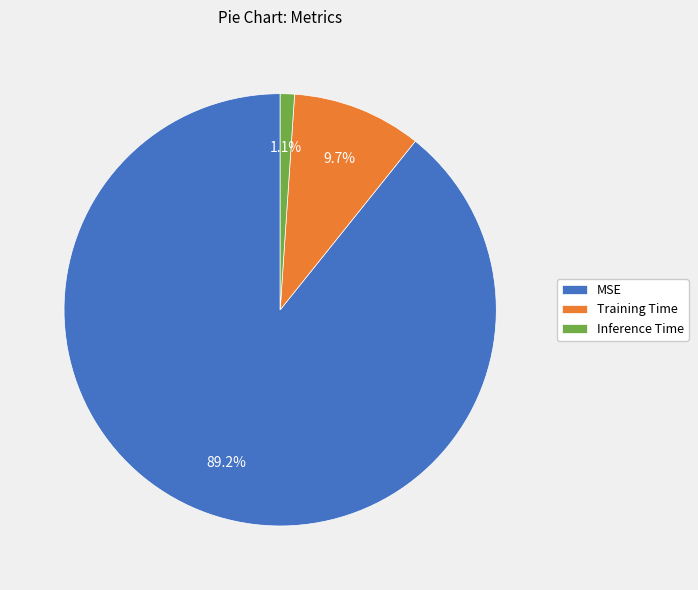

True or false: Training Time accounts for 10% of the total.

True